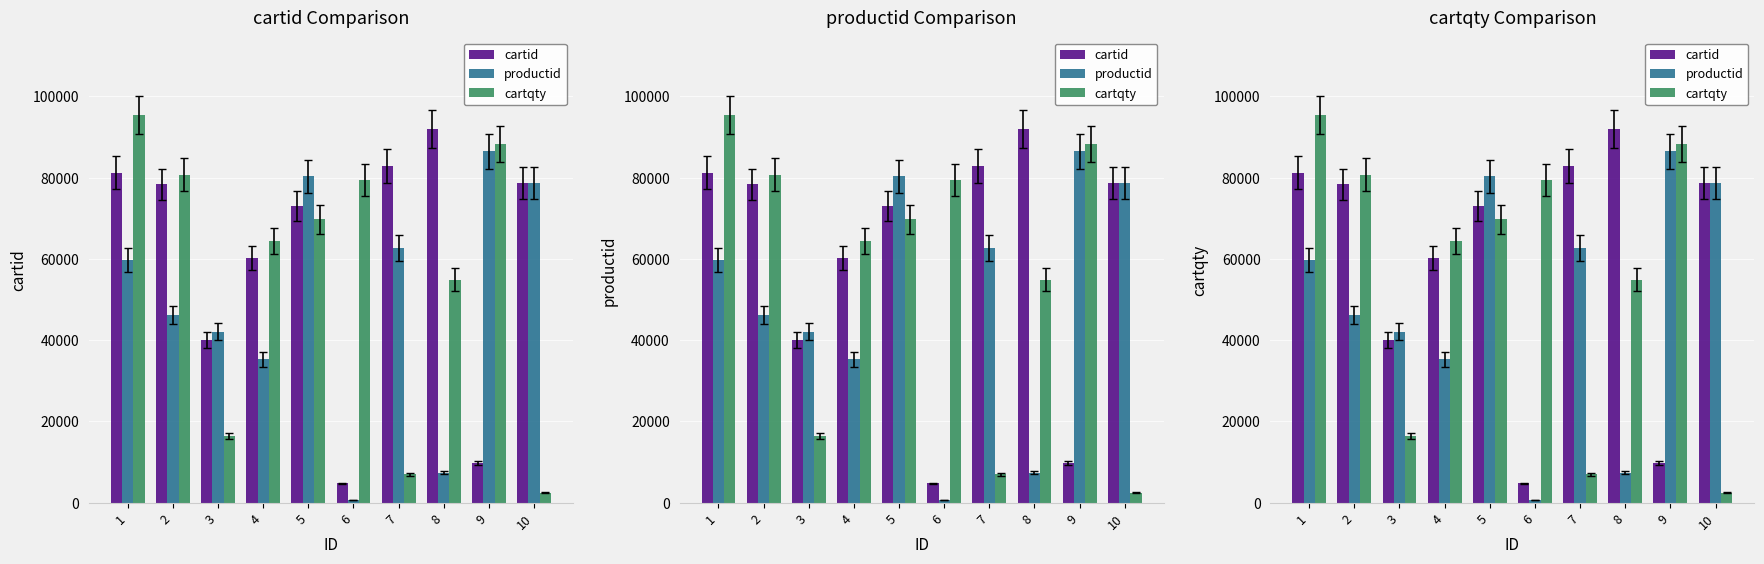

At which label is cartqty closest to 48918?

8